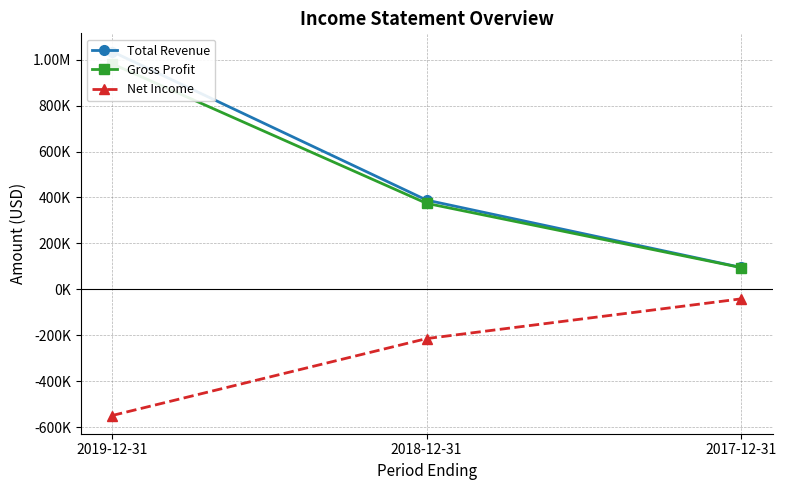

Which series has the widest spread of values?

Total Revenue